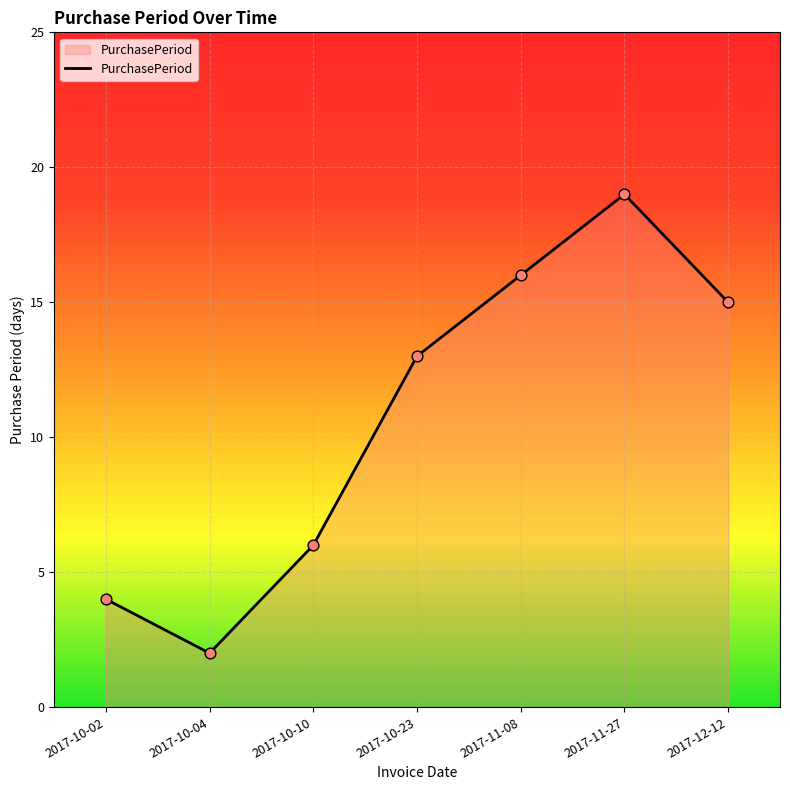

Approximately how many times larger is the value at 2017-10-04 compared to 2017-11-08?

0.1